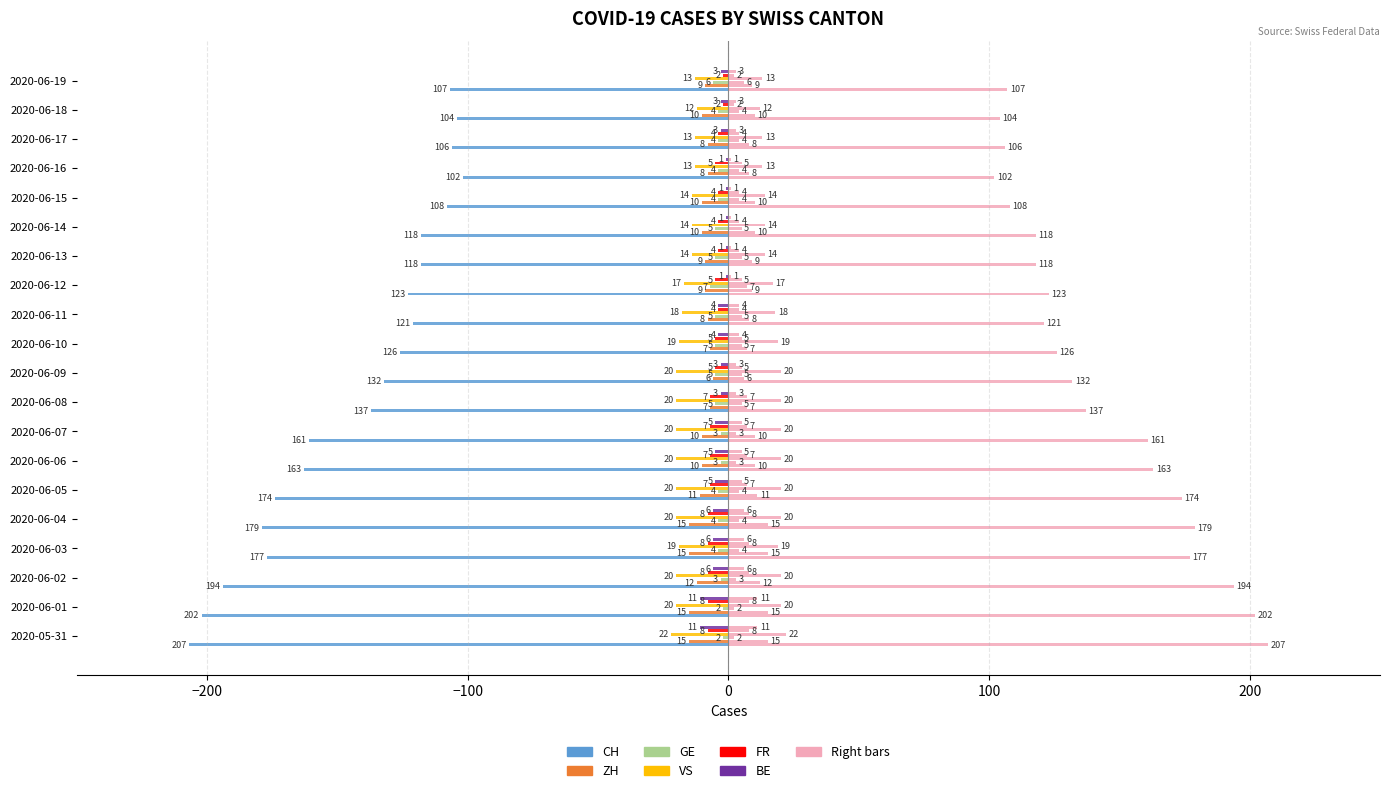

What is the minimum value shown in the chart?

-207